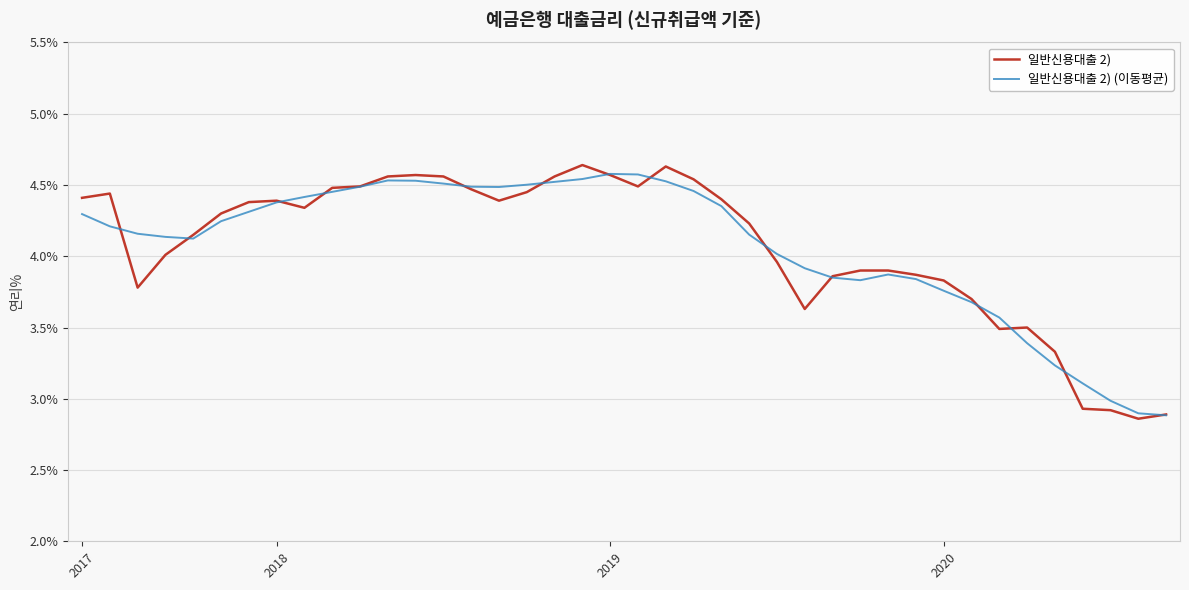

Which series has the largest range (max minus min)?

일반신용대출 2)